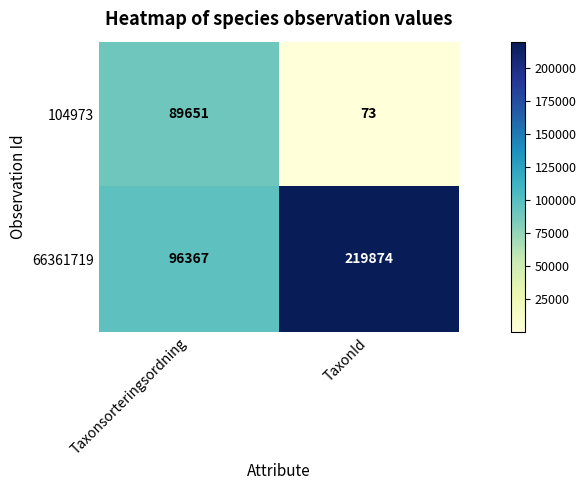

What value does the 66361719 series have at Taxonsorteringsordning?

96367